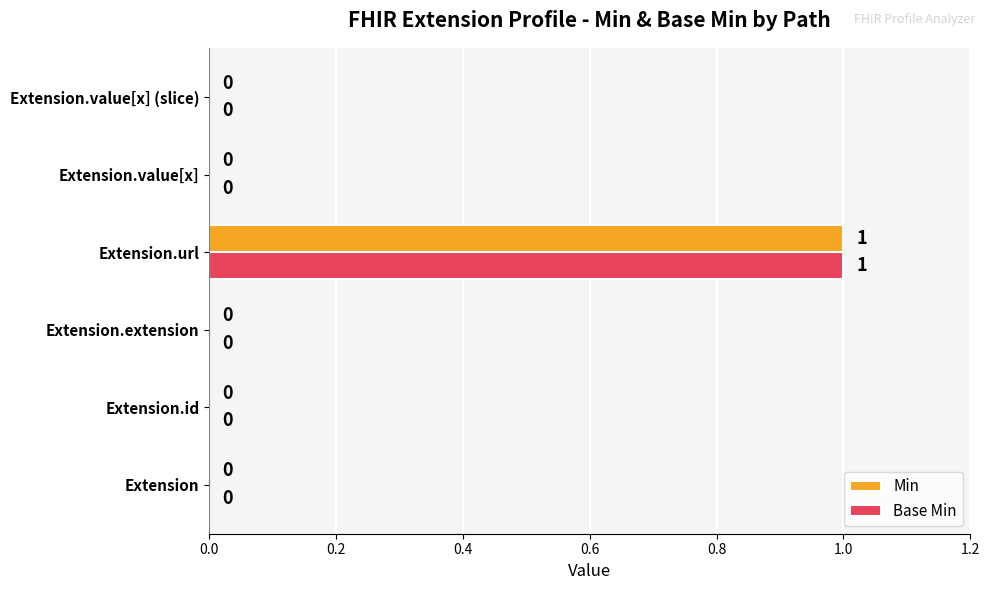

True or false: Min has a value of 0 at Extension.value[x].

True